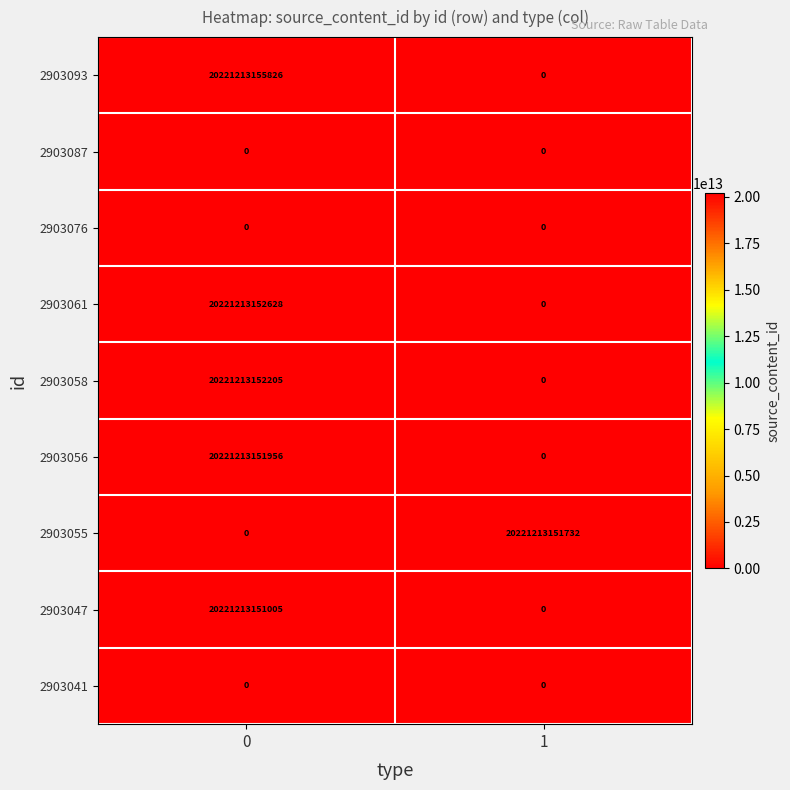

True or false: 2903058 has a value of 32477019893617 at 0.

False